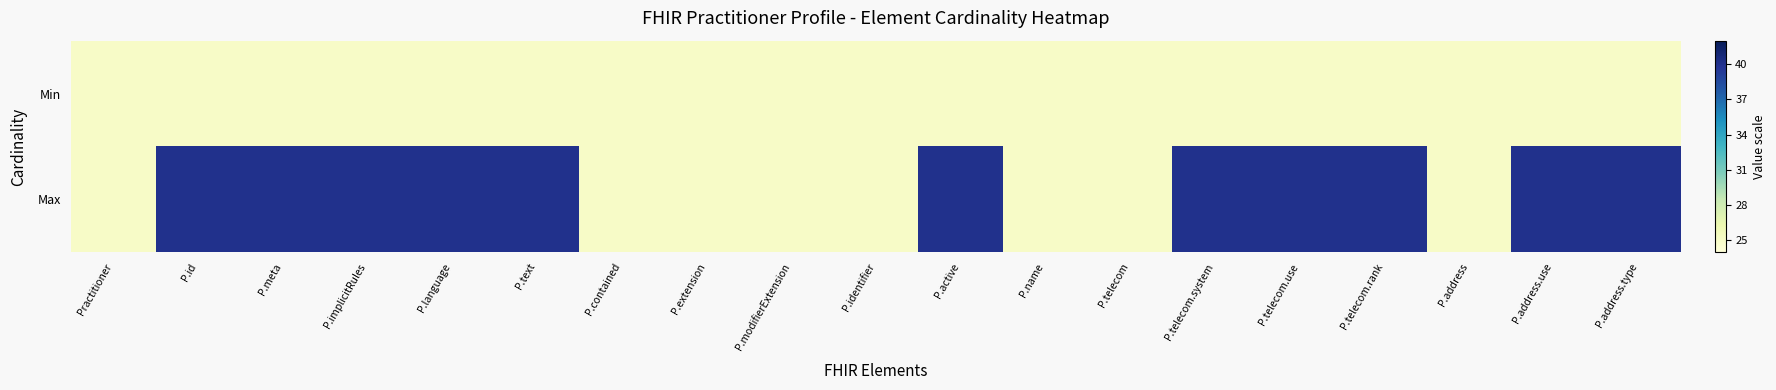

At P.id, list the series in order from smallest to largest.

Min, Max